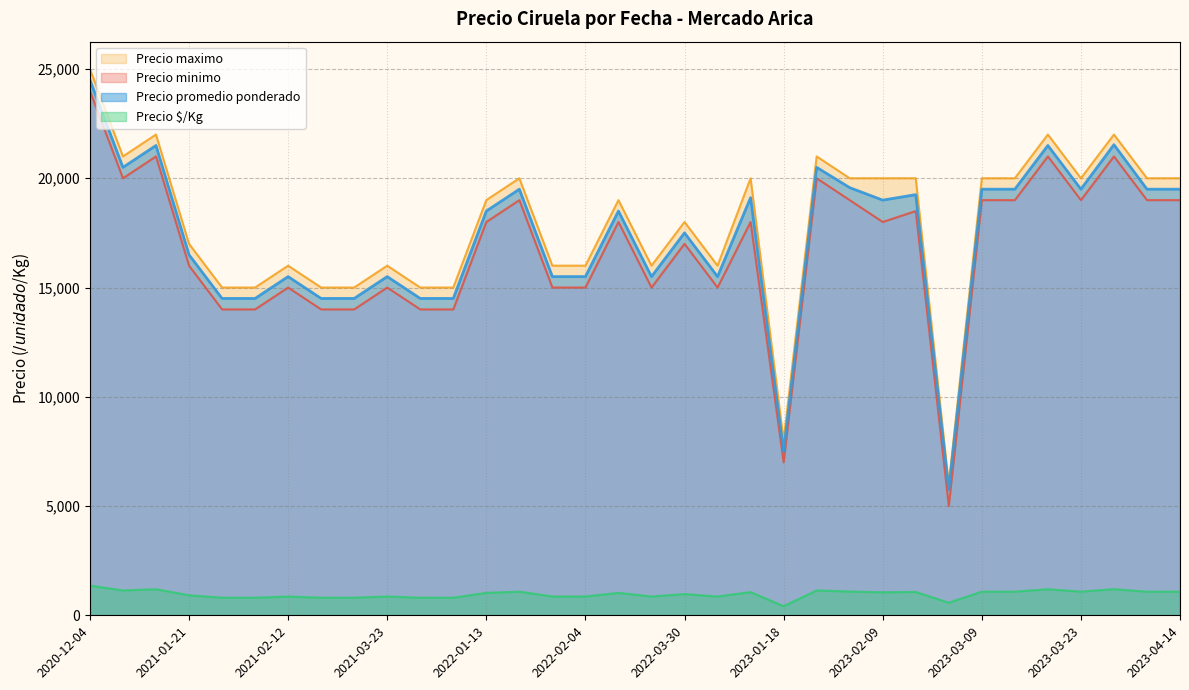

Where does the Precio promedio ponderado series first go above 18500?

2020-12-04